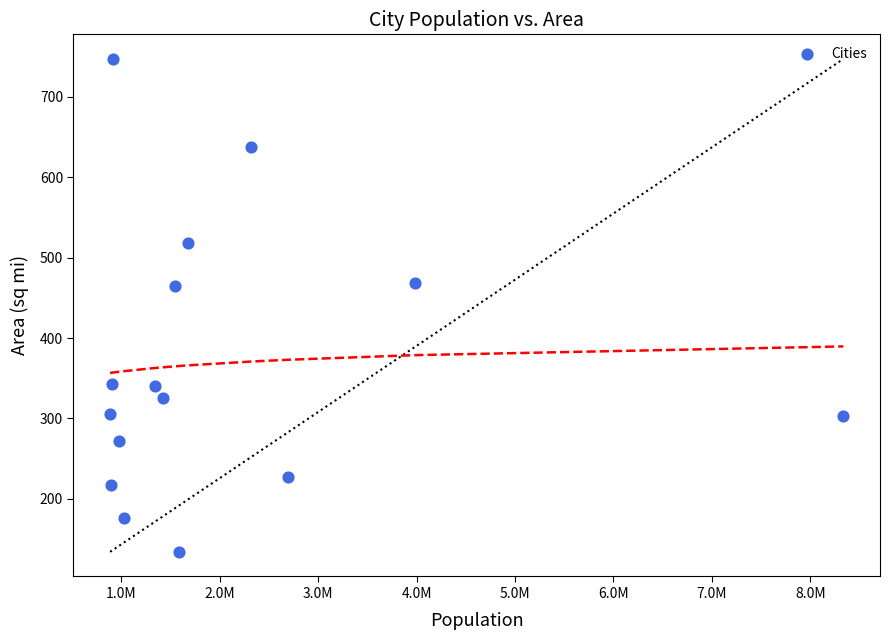

What is the range of Y values (max minus min)?

612.8